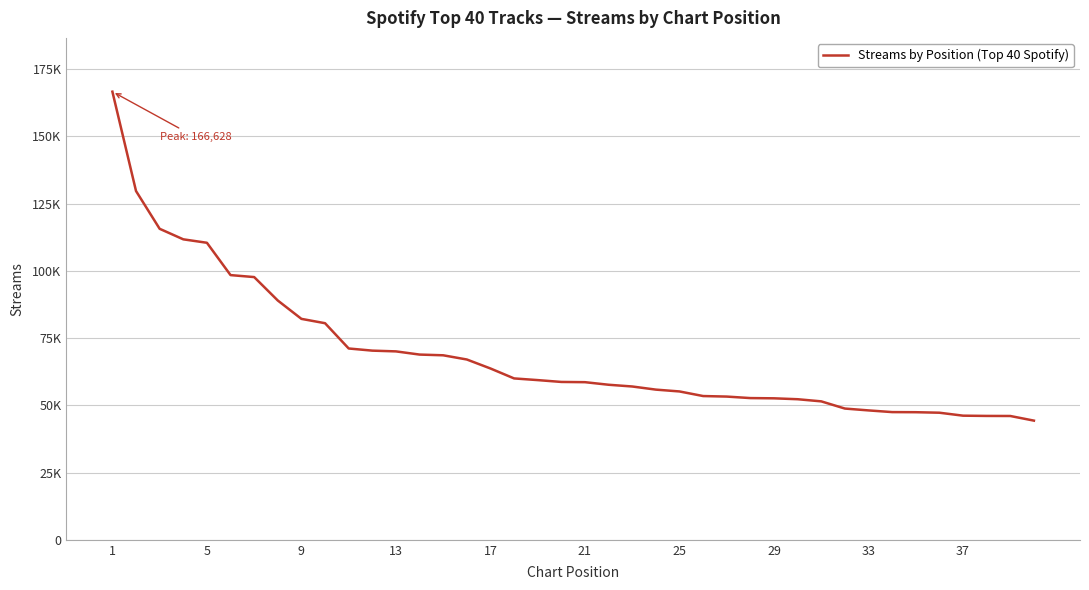

Reading left to right, extract all data points from this chart.

166628	129685	115641	111724	110444	98422	97689	88972	82148	80533	71136	70337	70058	68874	68606	67043	63701	60006	59380	58697	58609	57652	57006	55842	55162	53454	53256	52694	52607	52269	51476	48801	48112	47484	47444	47254	46155	46060	46036	44312